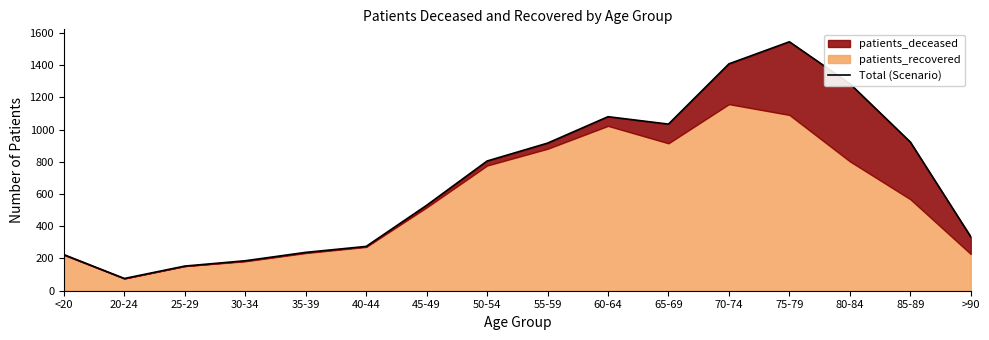

What is the sum of the values at 30-34 and <20?

410